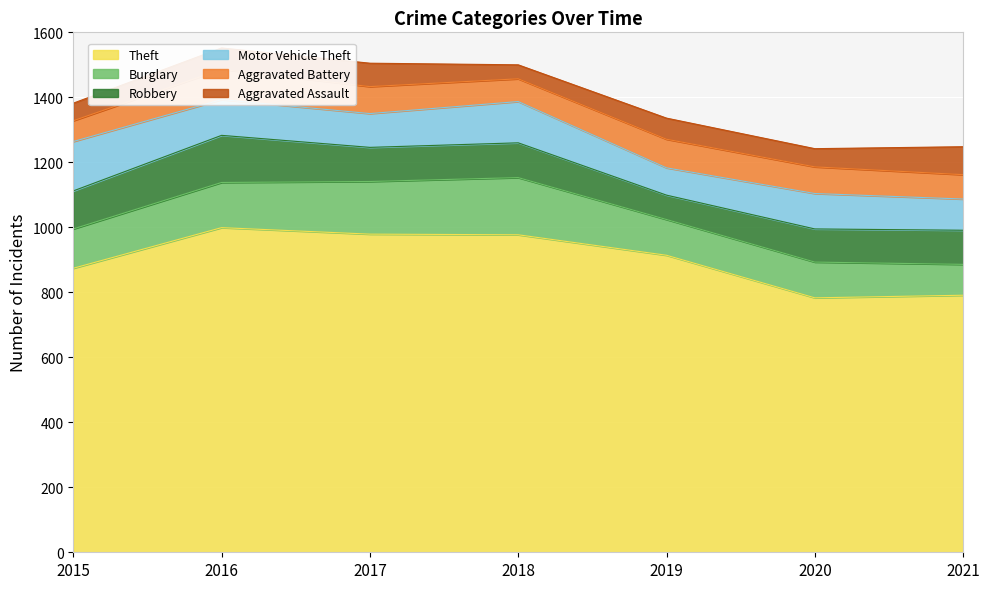

Between 2017 and 2018, which series saw the biggest shift?

Aggravated Assault